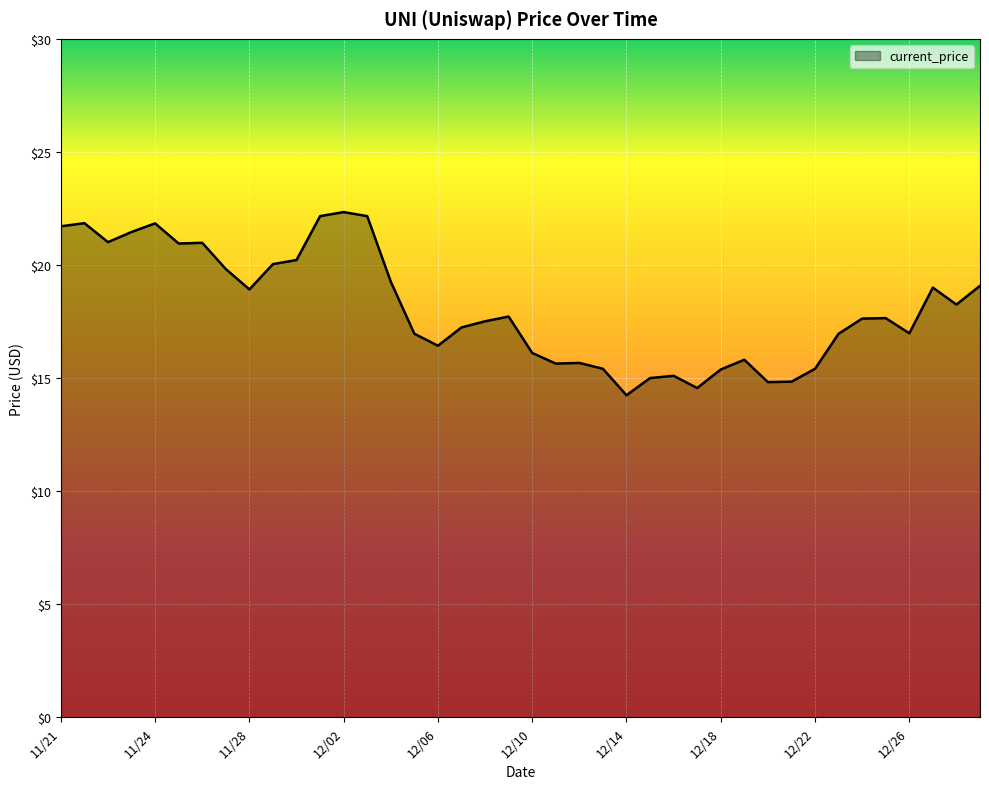

What is the difference between the maximum and minimum values?

8.1